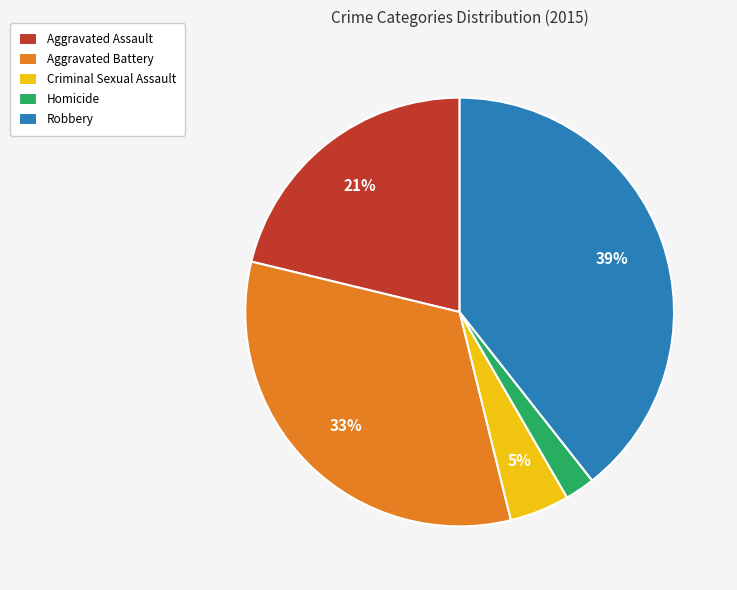

Between Homicide and Criminal Sexual Assault, which is larger?

Criminal Sexual Assault